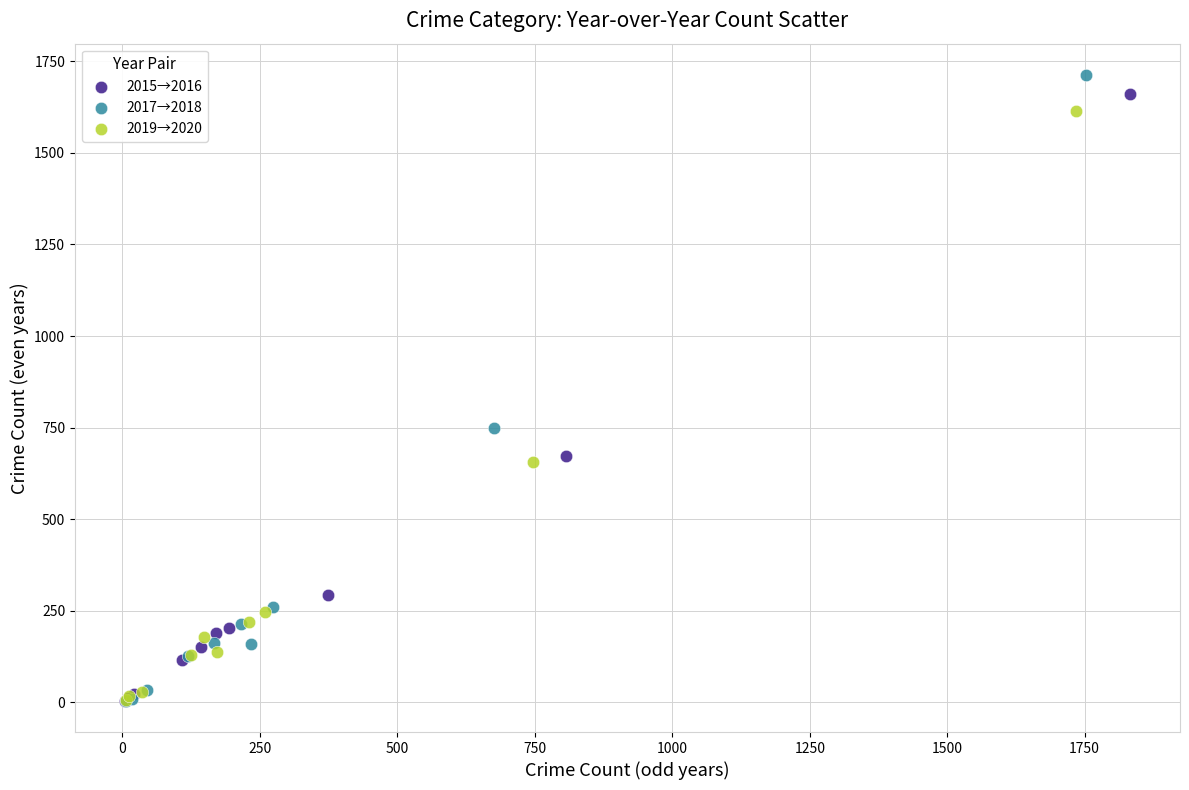

Which series has the largest Y range (max minus min)?

2017→2018